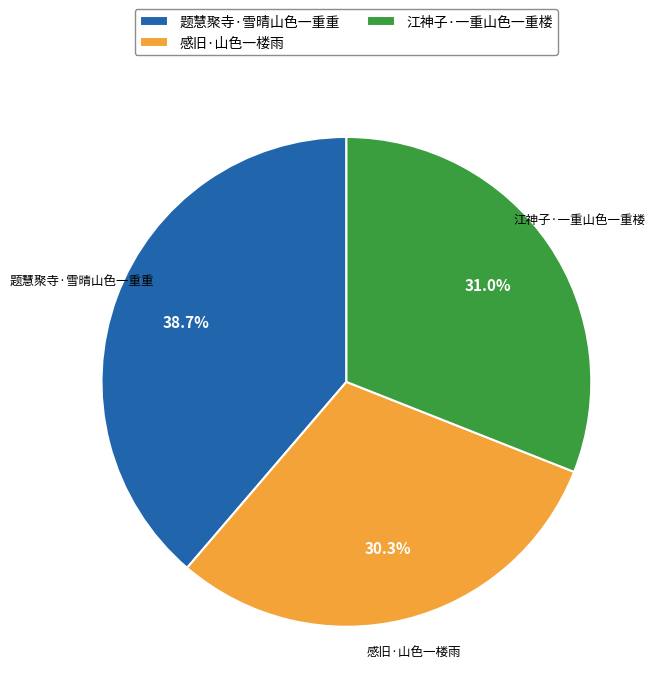

The 题慧聚寺·雪晴山色一重重 slice represents 39% of the pie. True or false?

True